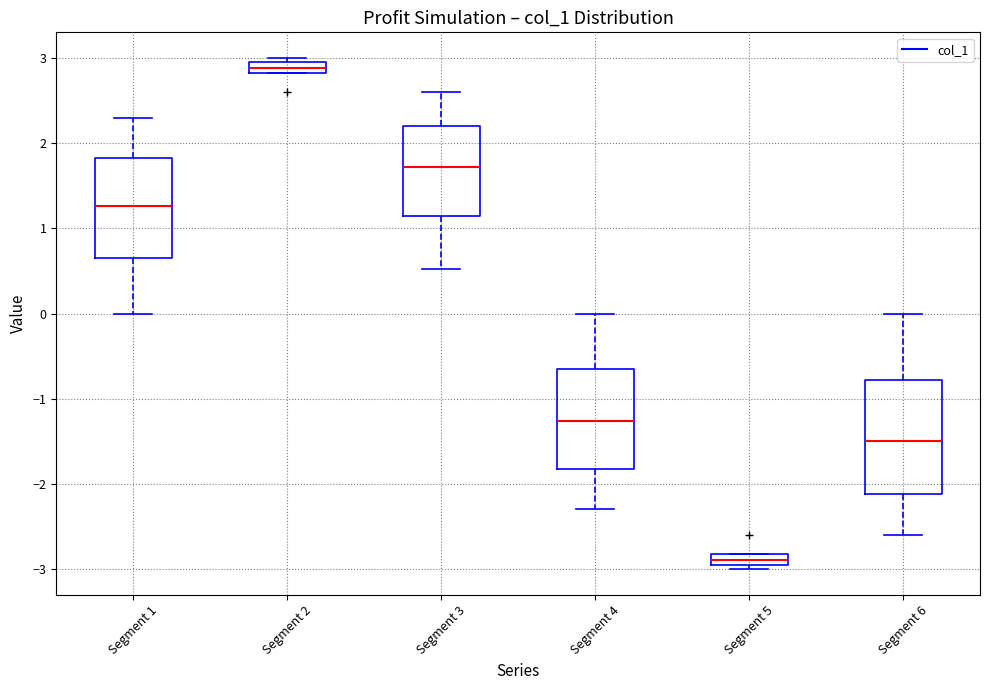

Comparing the boxes themselves (not the whiskers), which one is the tallest?

Segment 6